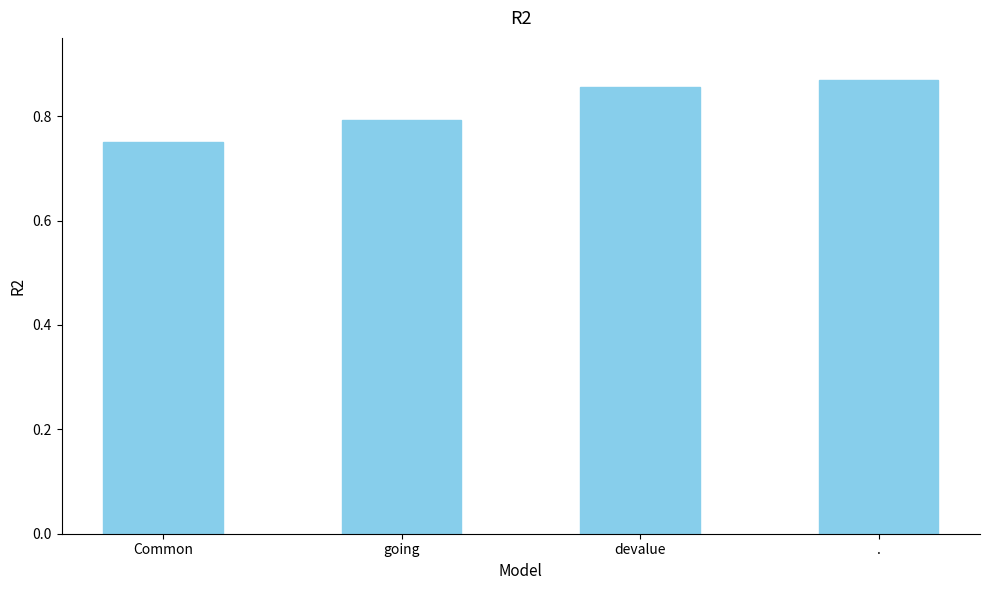

What is the label of the 2nd bar from the left?

going